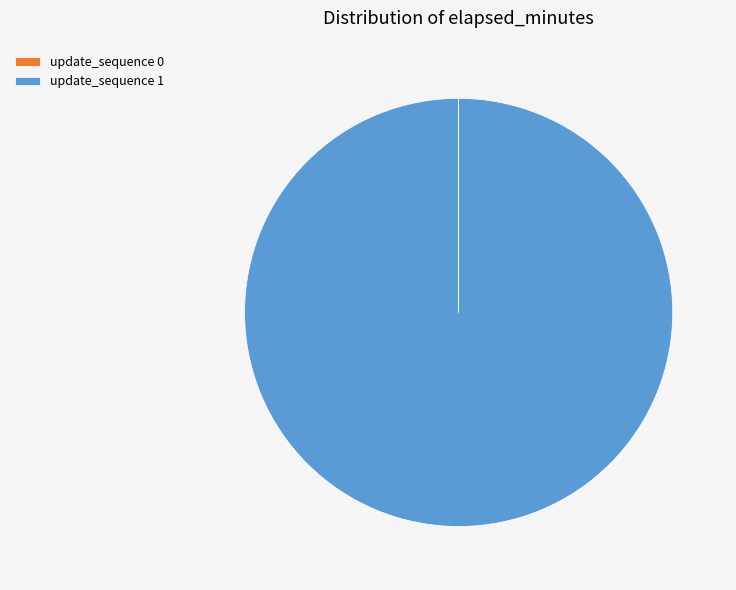

Which category has the biggest portion of the pie?

update_sequence 1